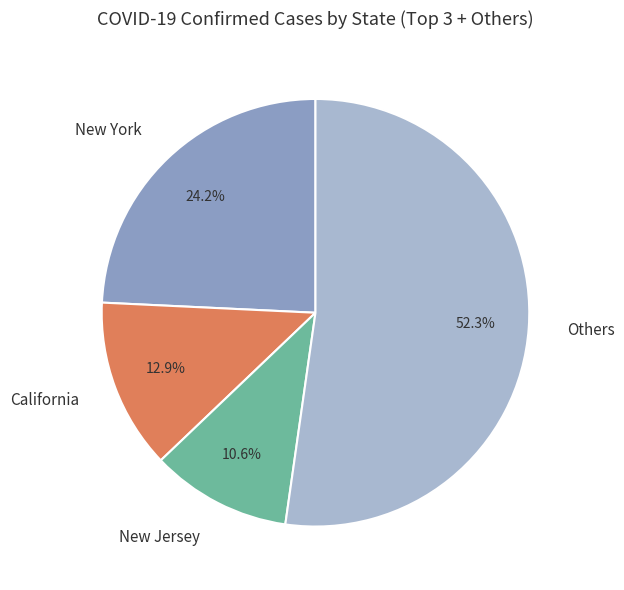

What is the ratio of the value at New York to the value at New Jersey?

2.3